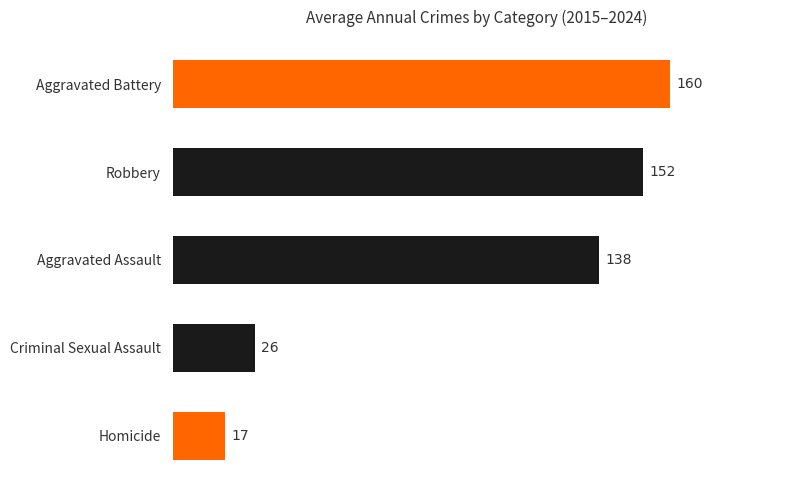

At which label is the value closest to 88?

Aggravated Assault